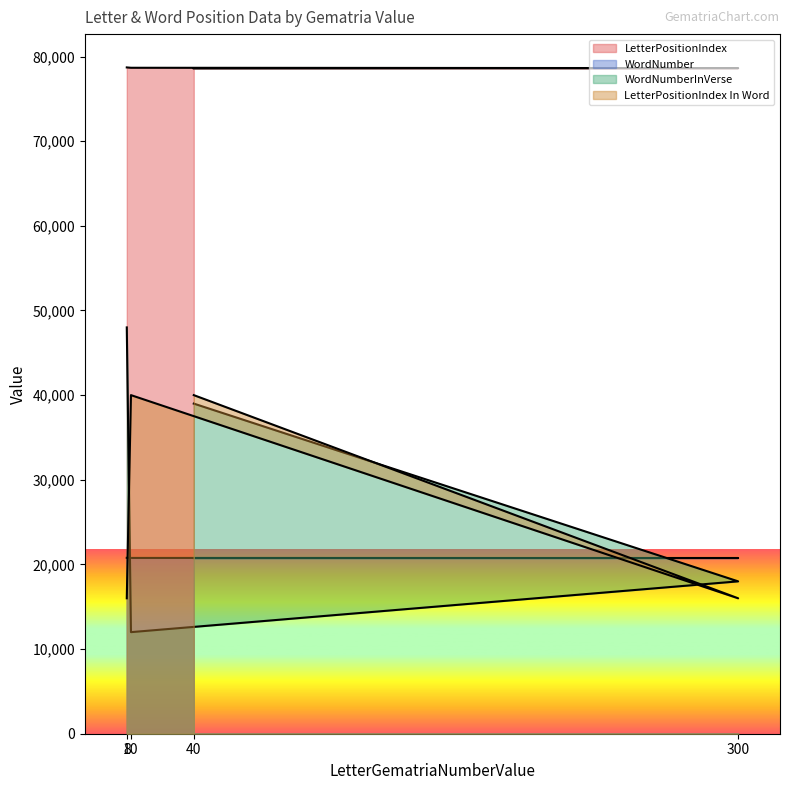

True or false: LetterPositionIndex In Word has more than 1 interior local peaks.

False